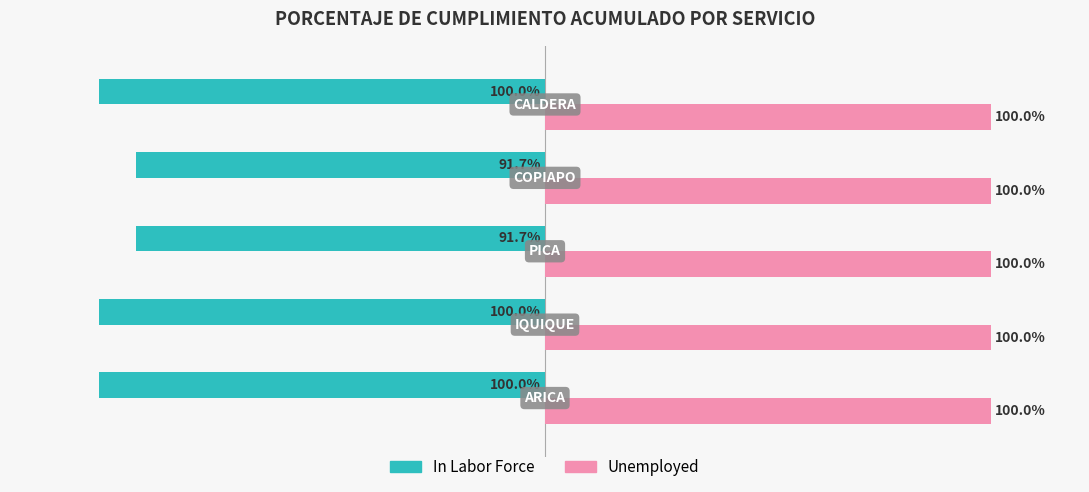

Which series has the largest total across all categories?

Unemployed